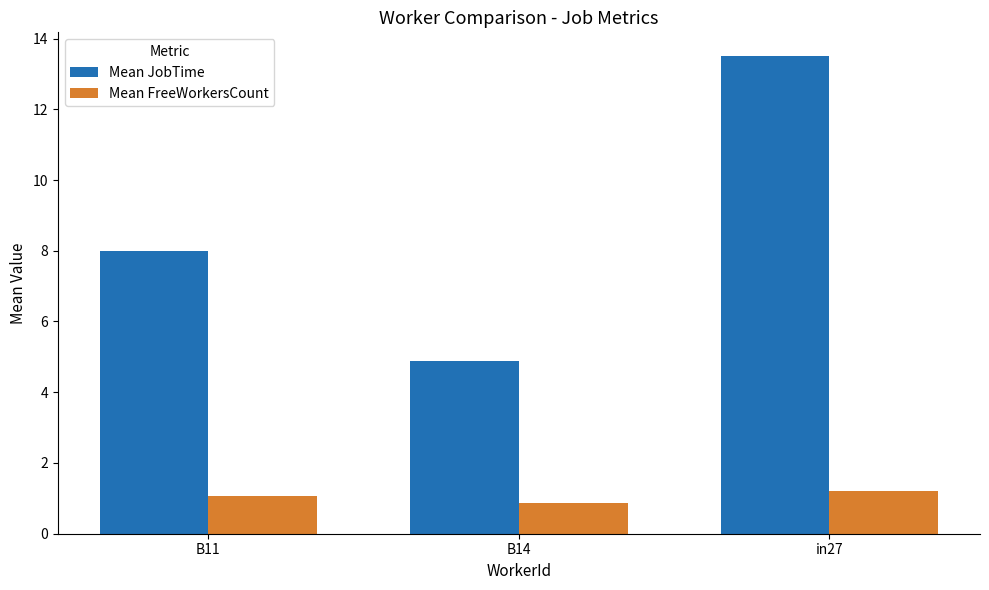

Which series has the largest range (max minus min)?

Mean JobTime